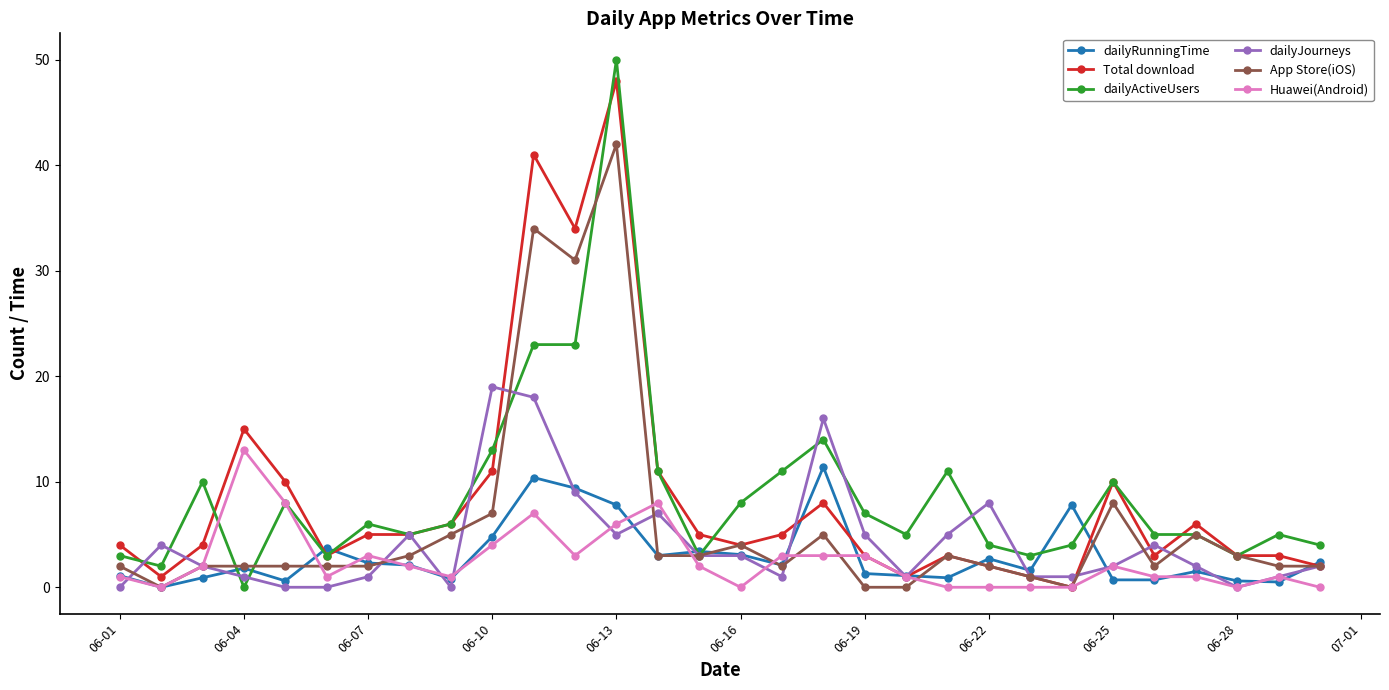

What is the highest value of the dailyActiveUsers series?

50.0